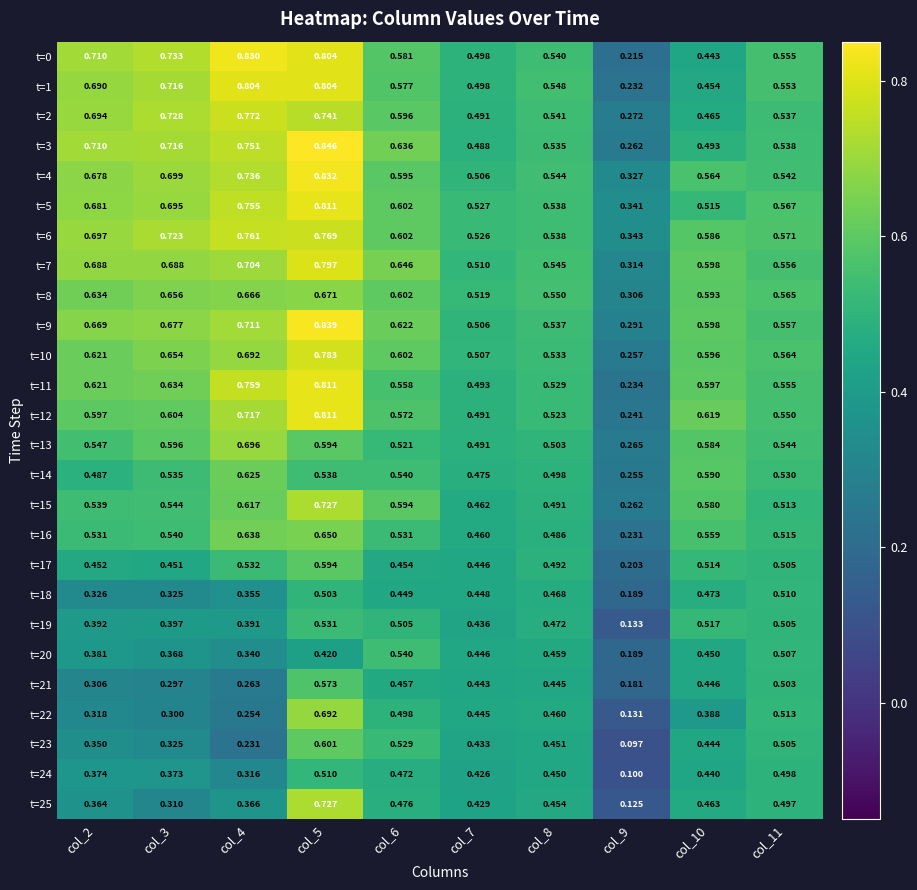

Is the value of t=17 at col_7 greater than the value of t=18 at col_5?

No